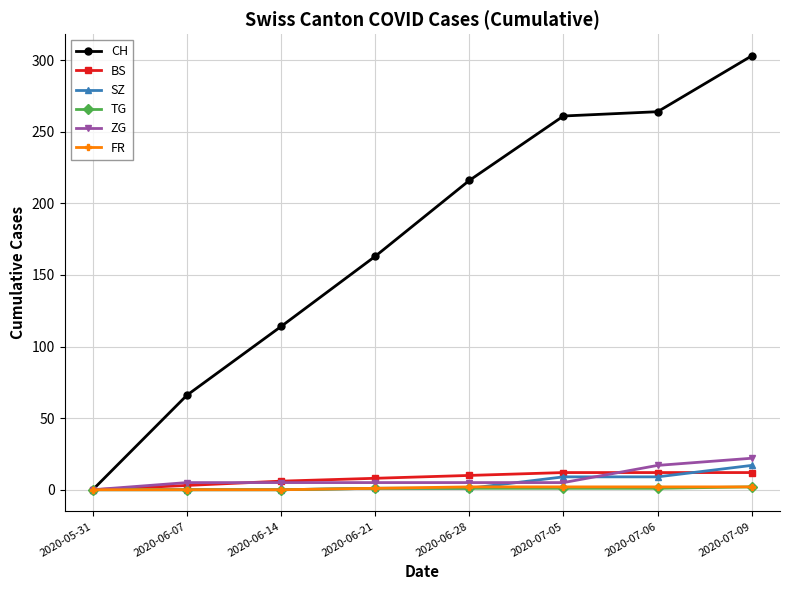

The CH series shows -191 at 2020-05-31. True or false?

False